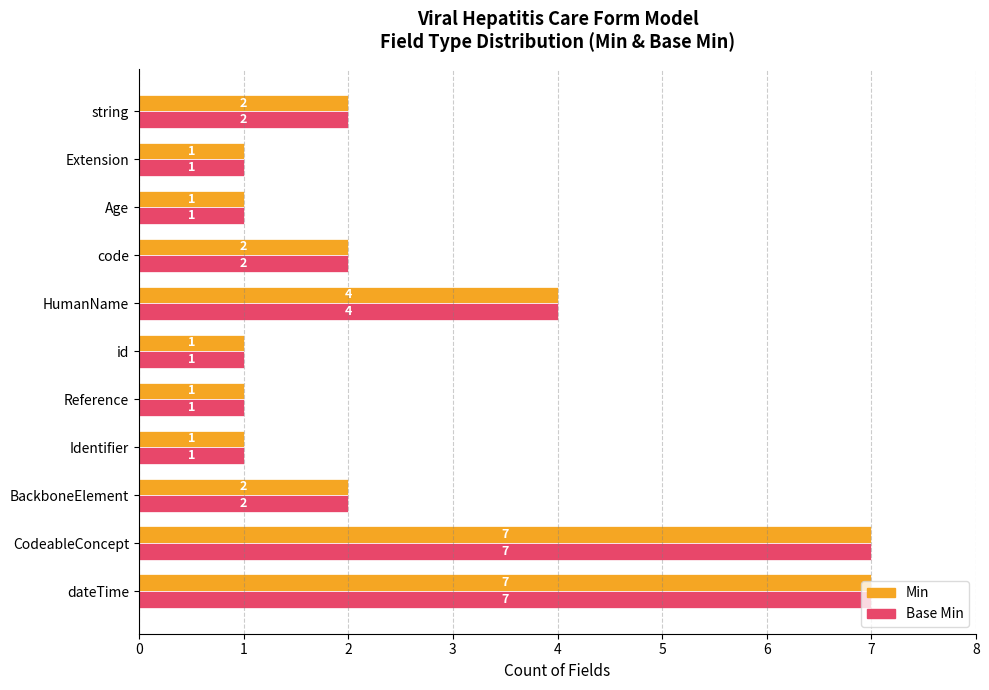

What are all the series names shown in the legend?

Min, Base Min